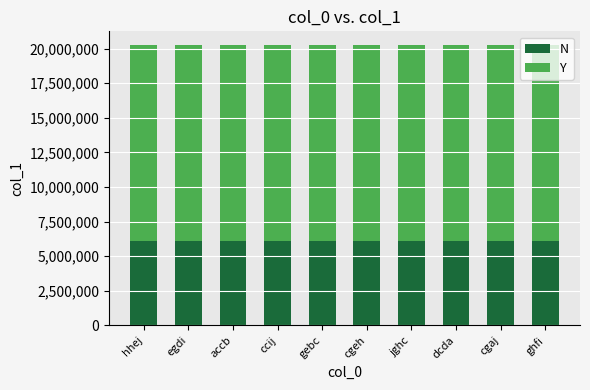

Count the number of categories in the chart.

10